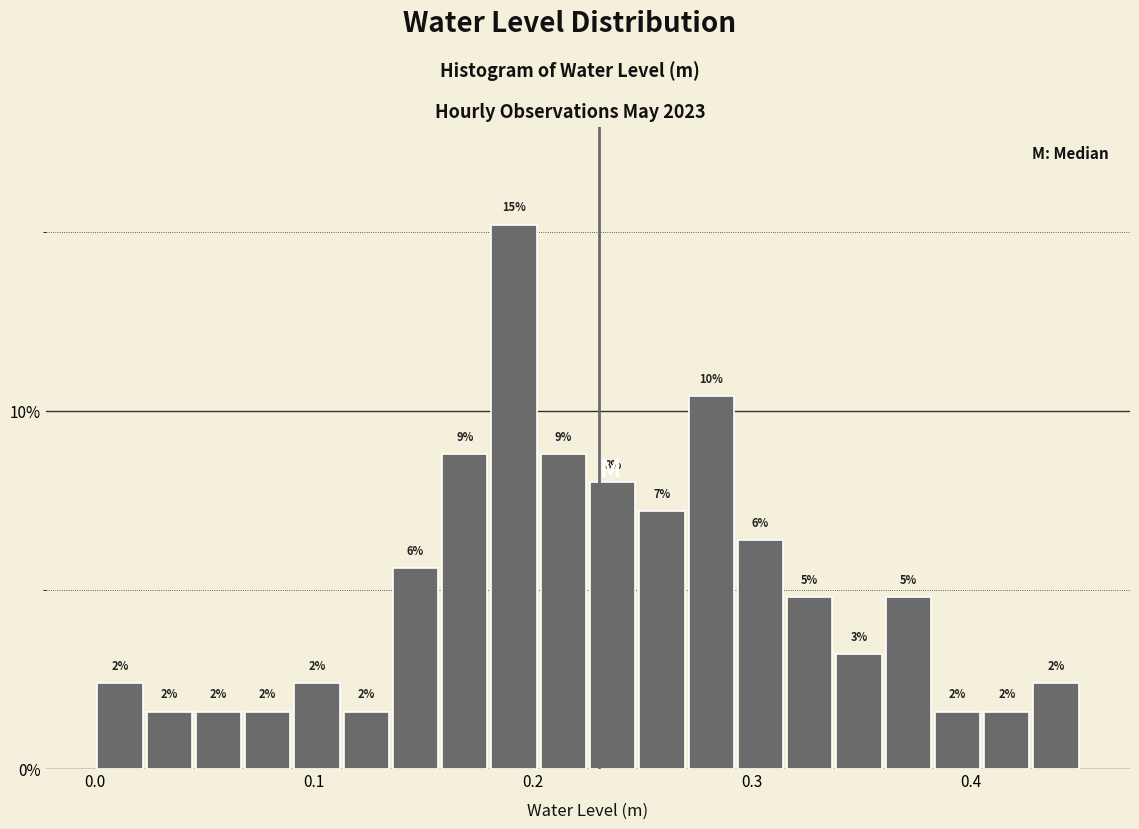

Read against the x-axis, roughly where is the centre of the tallest bar?

0.19